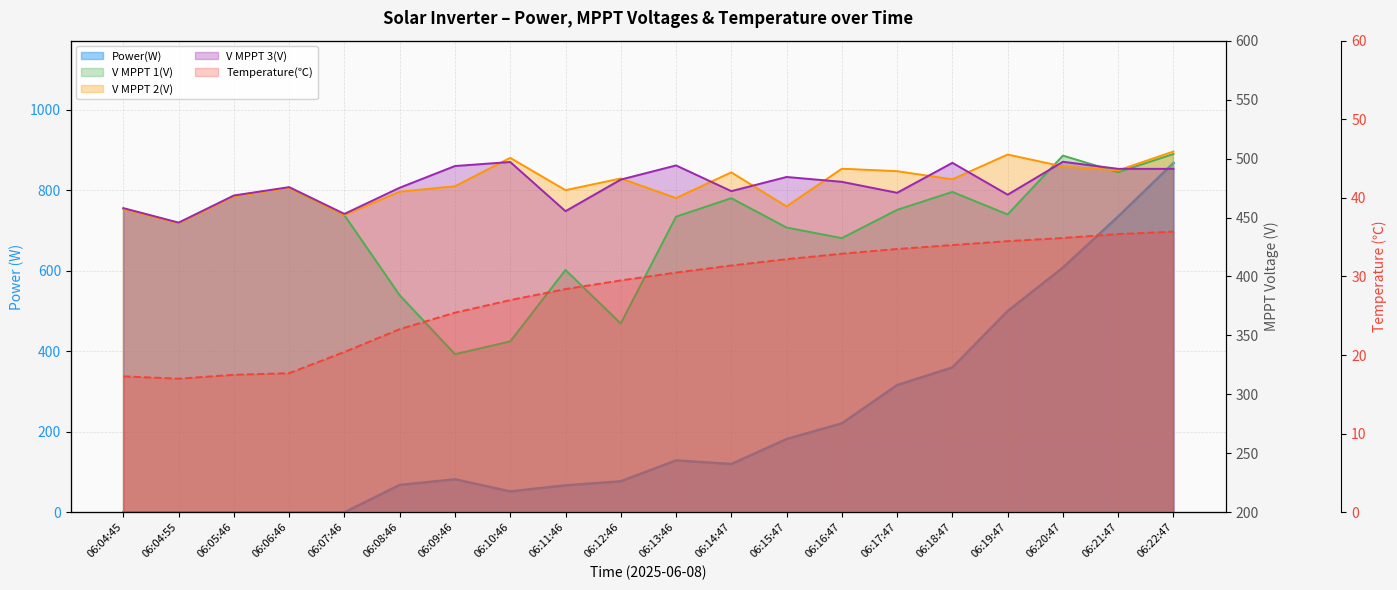

What are all the series names shown in the legend?

Power(W), V MPPT 1(V), V MPPT 2(V), V MPPT 3(V), Temperature